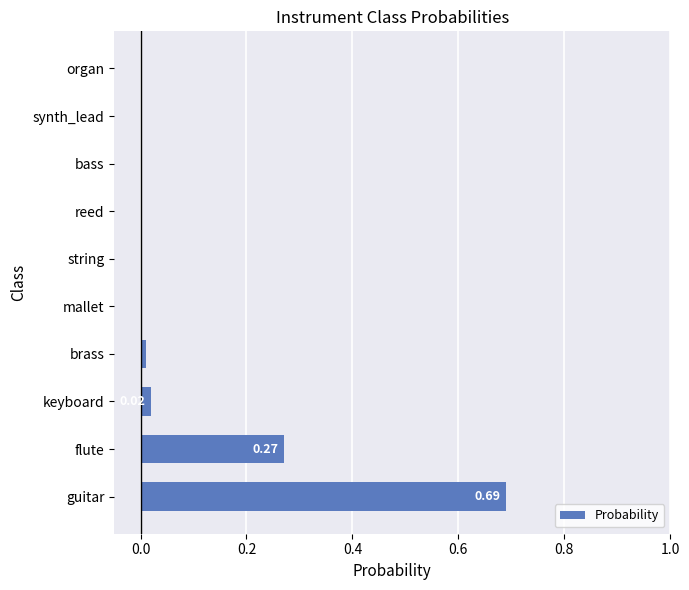

How many data points does each series have?

10